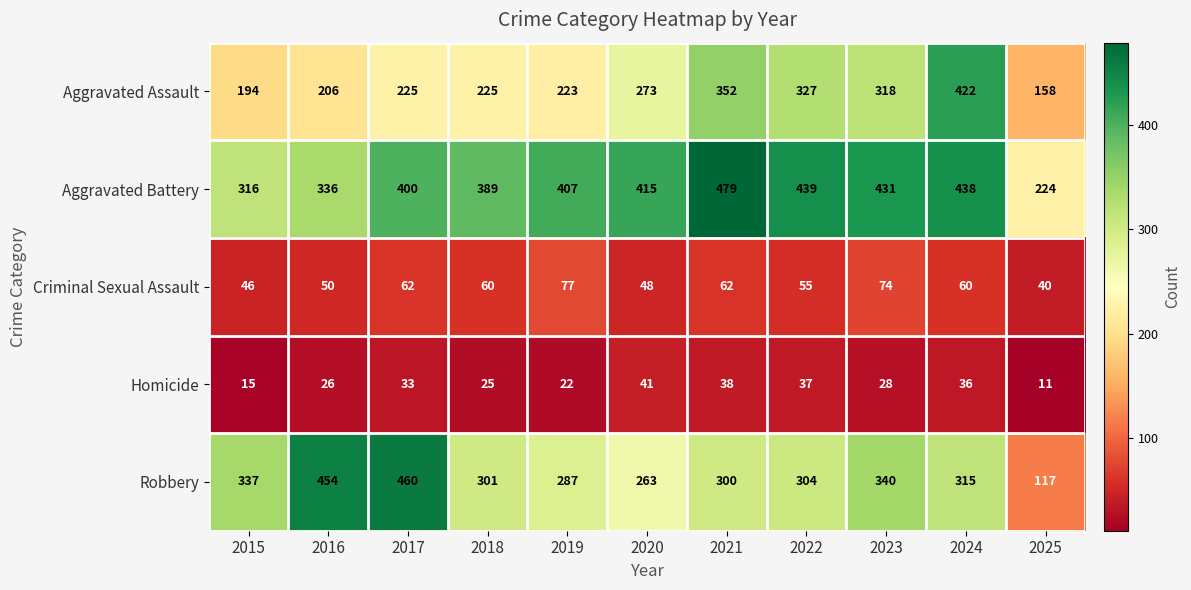

List the series in order of their peak value, lowest first.

Homicide, Criminal Sexual Assault, Aggravated Assault, Robbery, Aggravated Battery